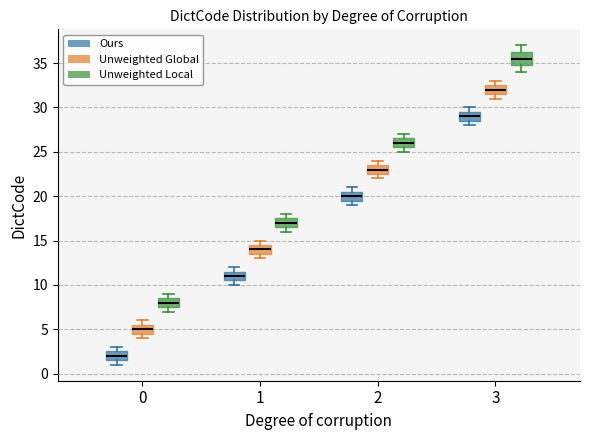

Which box is the tallest, from its lower edge to its upper edge?

3 (Unweighted Local)